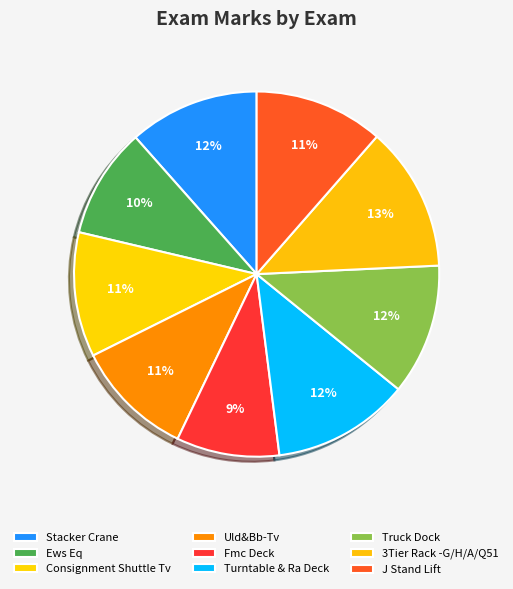

Which category has the smallest portion of the pie?

Fmc Deck